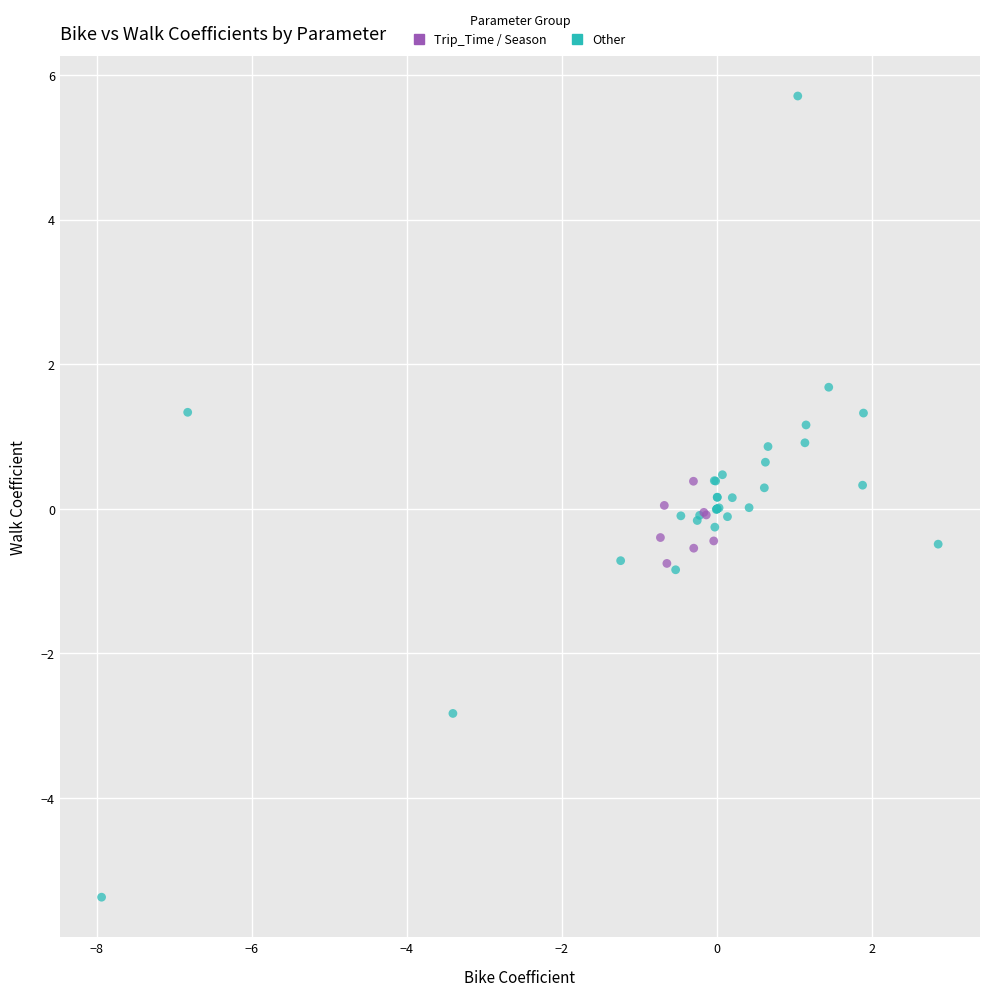

Which series has the largest Y range (max minus min)?

Other